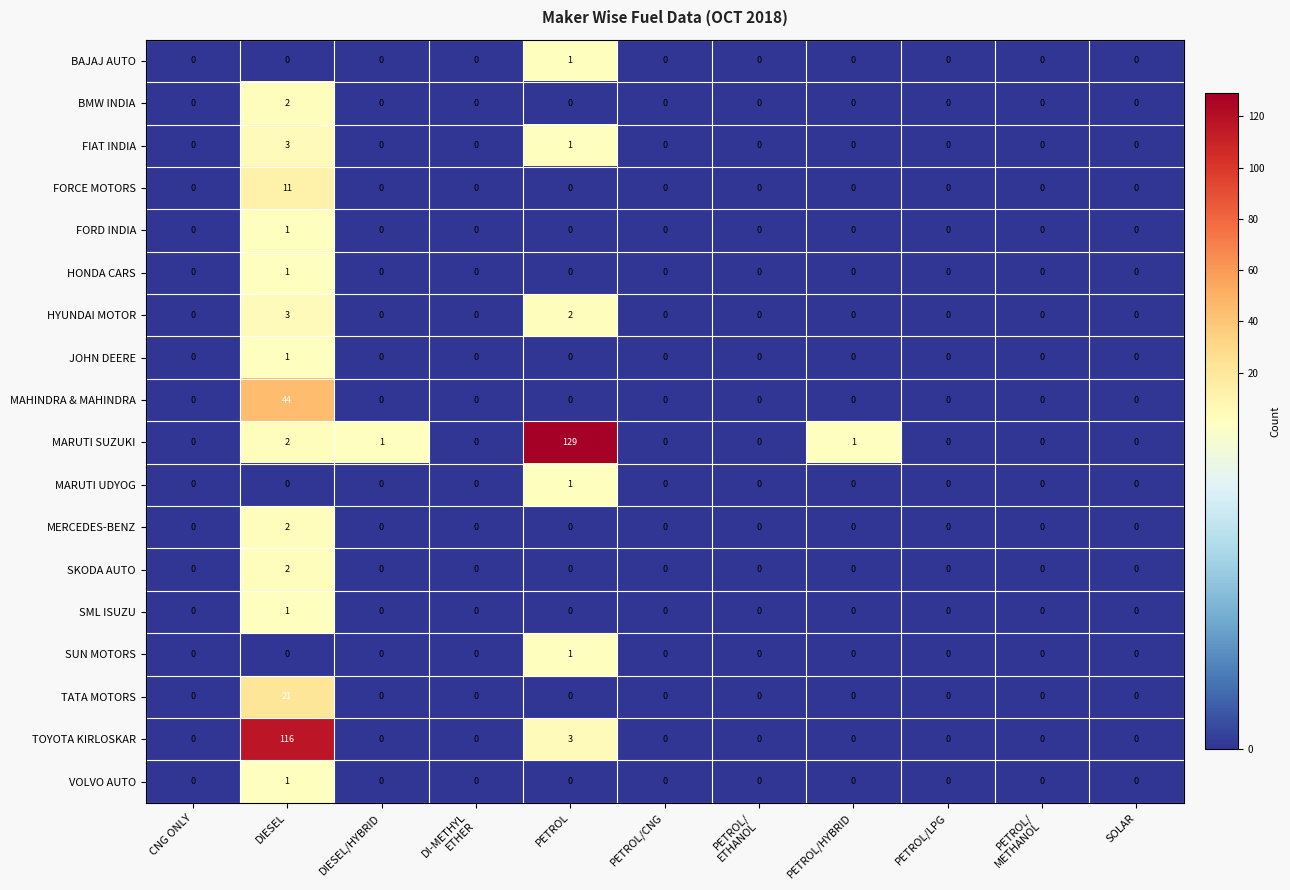

At which label does HONDA CARS reach its peak?

DIESEL